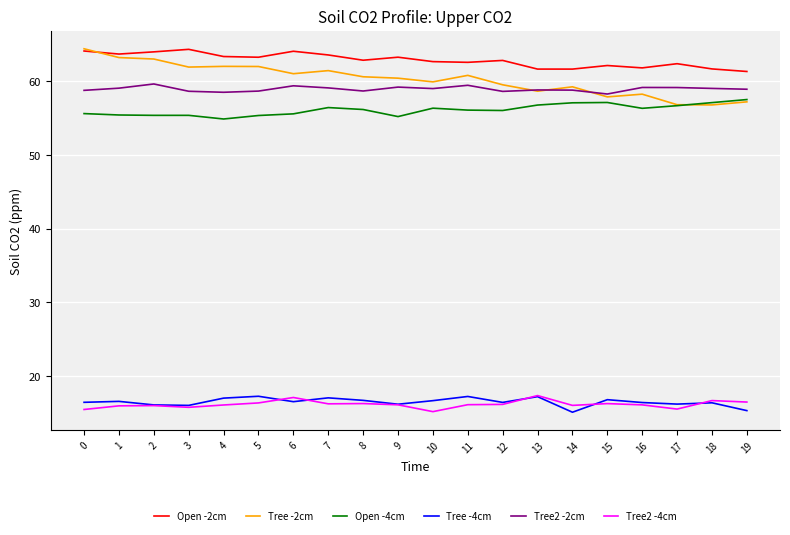

Does the chart have visible grid lines?

Yes